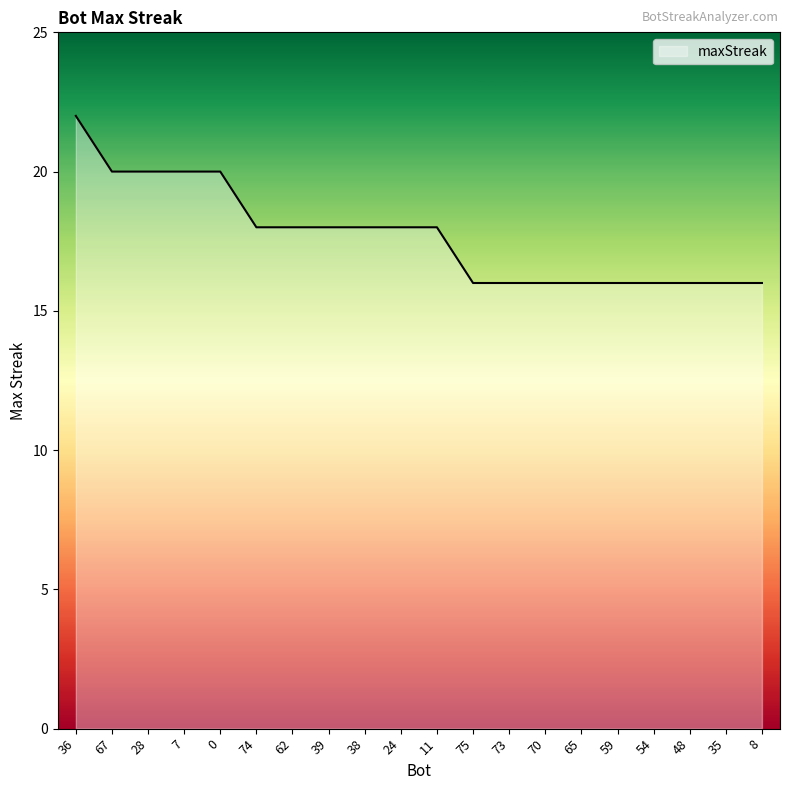

The chart shows a value of 24 at 74. True or false?

False